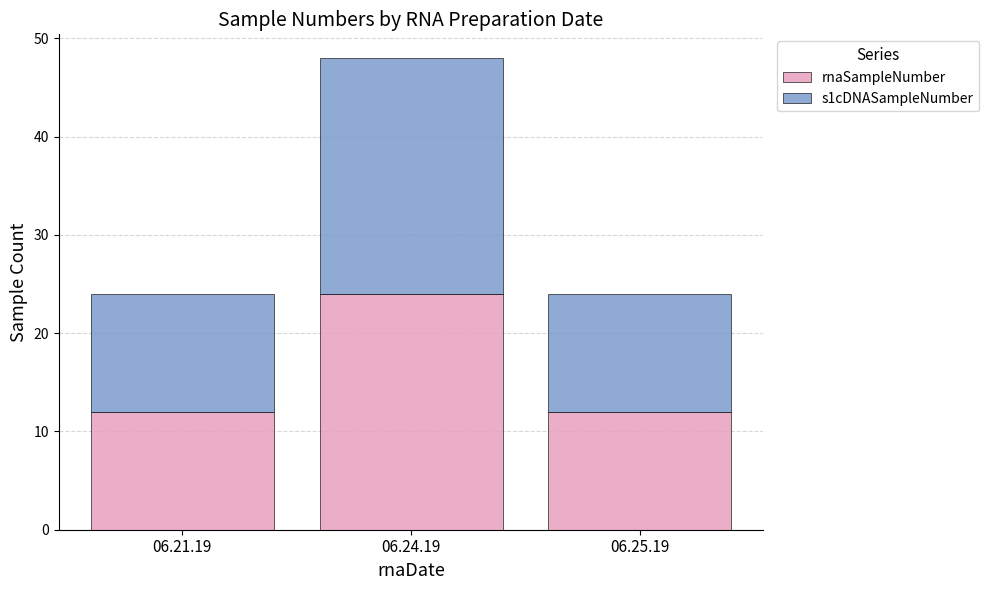

Are the bars grouped side by side (vs. stacked)?

No